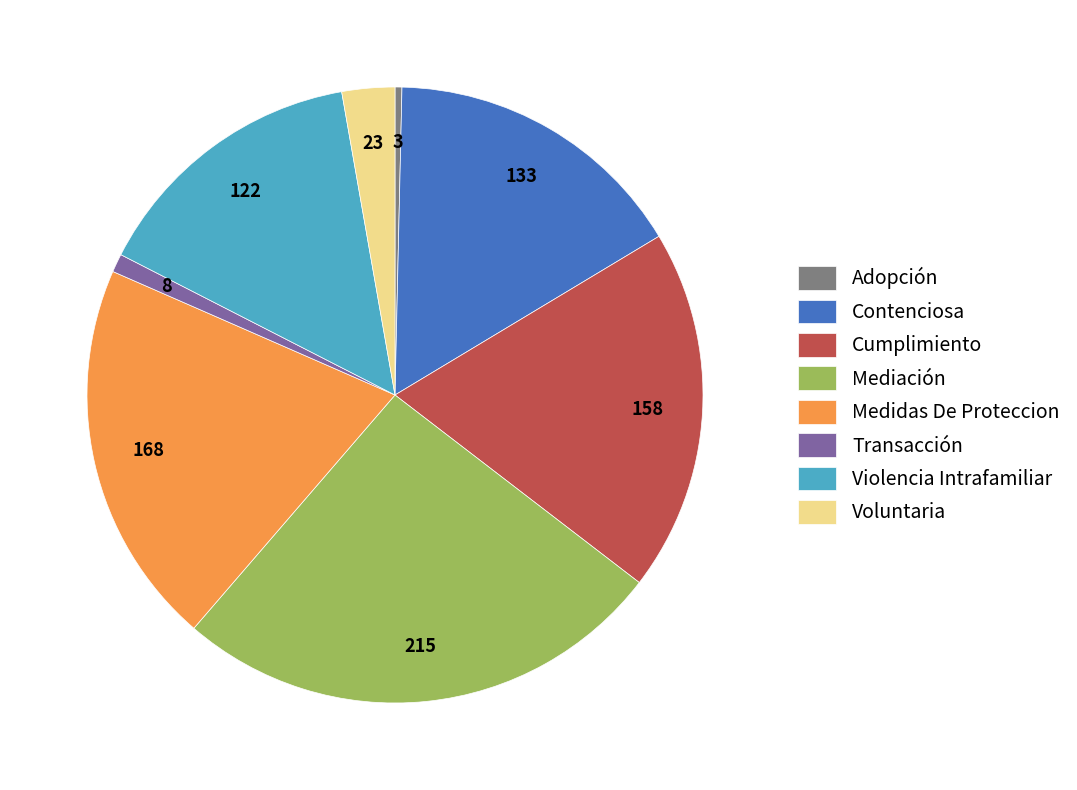

Between Adopción and Violencia Intrafamiliar, which is larger?

Violencia Intrafamiliar